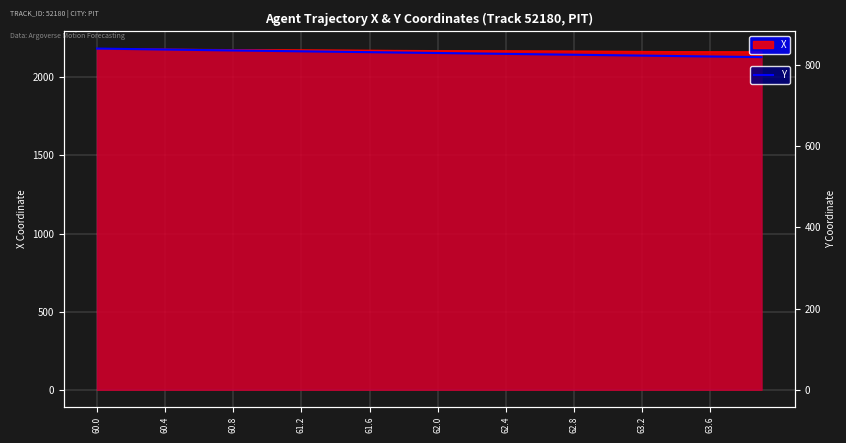

What is the maximum value for Y?

840.9